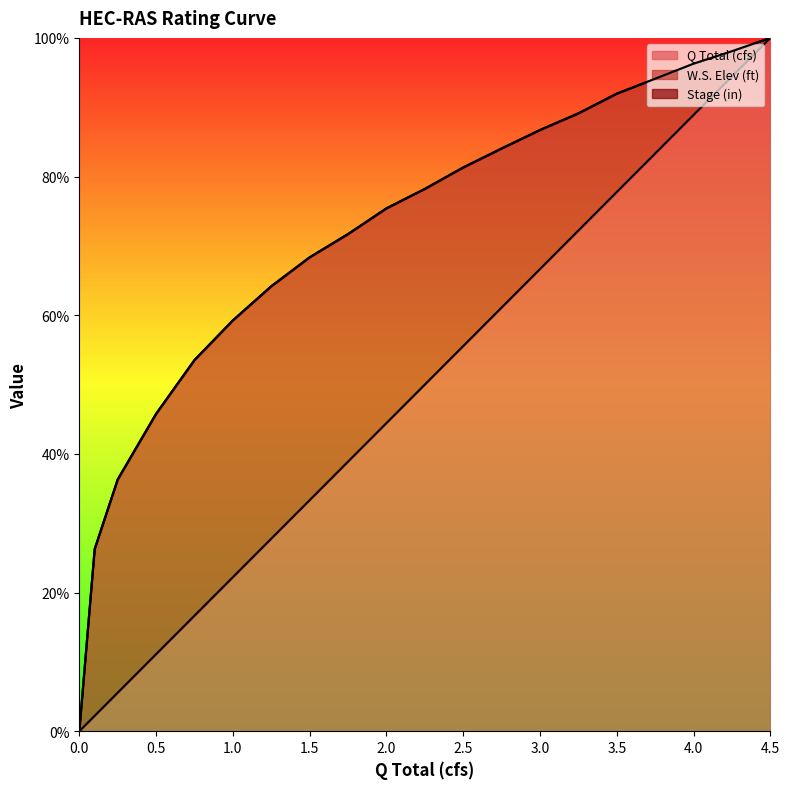

Reading left to right, extract all data points from this chart.

Q Total (cfs): 0.0	2.2	5.6	11.1	16.7	22.2	27.8	33.3	38.9	44.4	50.0	55.6	61.1	66.7	72.2	77.8	83.3	88.9	94.4	100.0
W.S. Elev (ft): 0.0	26.3	36.3	45.8	53.5	59.3	64.2	68.4	71.7	75.4	78.2	81.3	84.1	86.7	89.1	92.0	94.1	96.3	98.1	100.0
Stage (in): 0.0	26.3	36.3	45.8	53.5	59.3	64.2	68.4	71.7	75.4	78.2	81.3	84.1	86.7	89.1	92.0	94.1	96.3	98.1	100.0